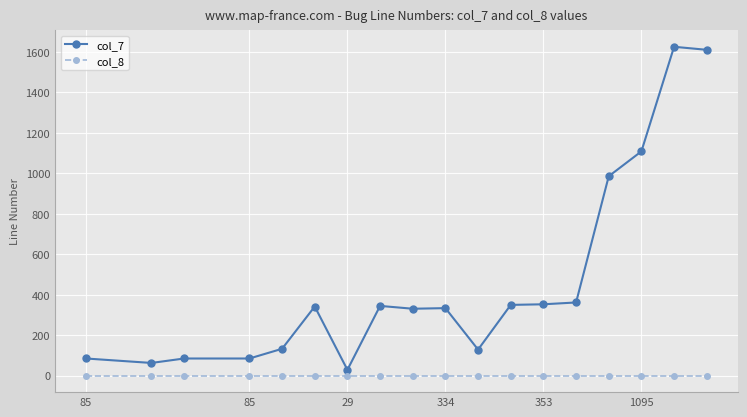

True or false: col_7 has more than 1 points higher than both neighbors.

True